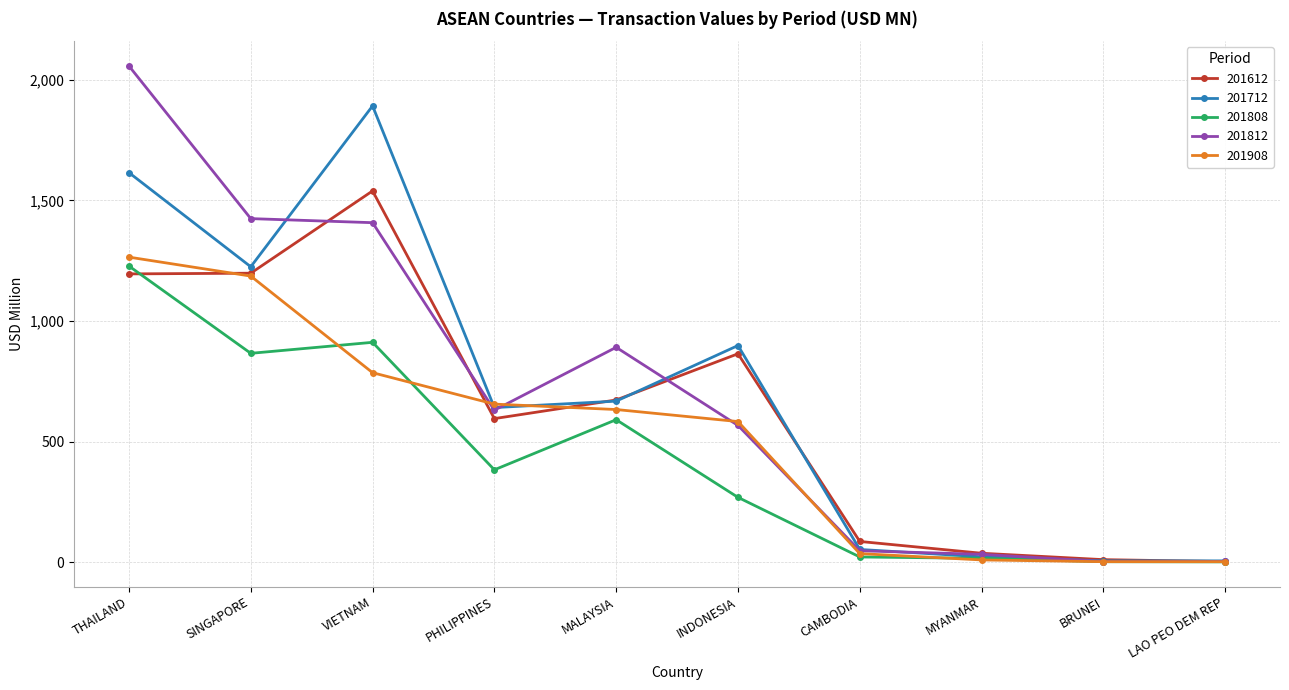

How many values in the 201612 series exceed 672?

5